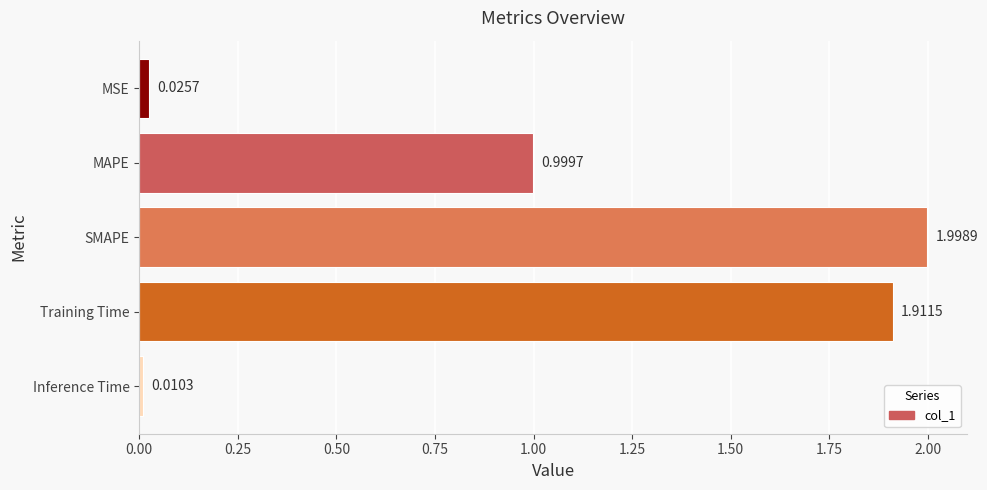

Rank the categories by value from lowest to highest.

Inference Time, MSE, MAPE, Training Time, SMAPE